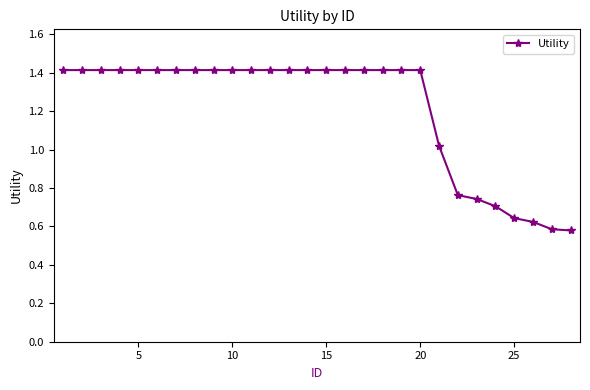

What is the greatest value displayed?

1.4